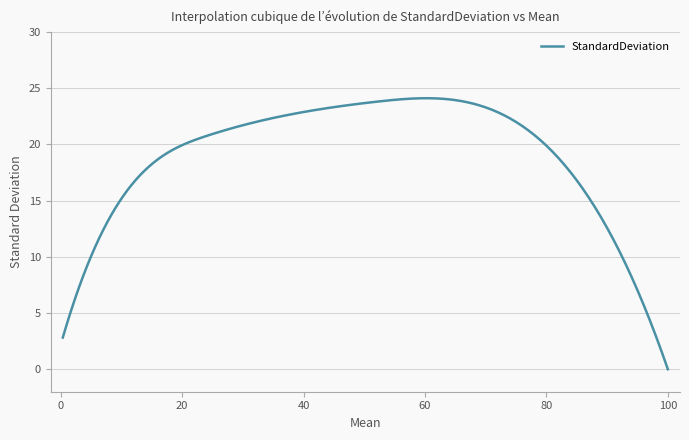

What is the greatest value displayed?

24.1